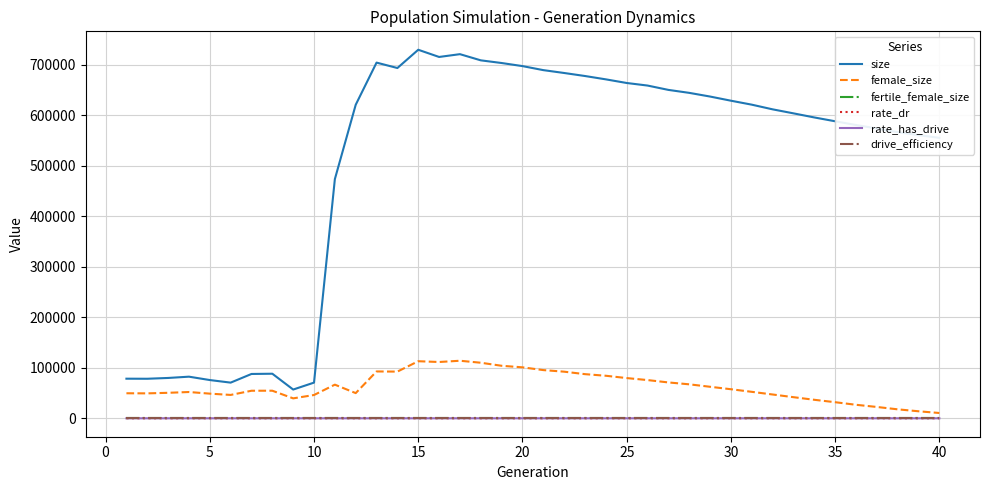

Does the chart display data point markers on the line(s)?

No